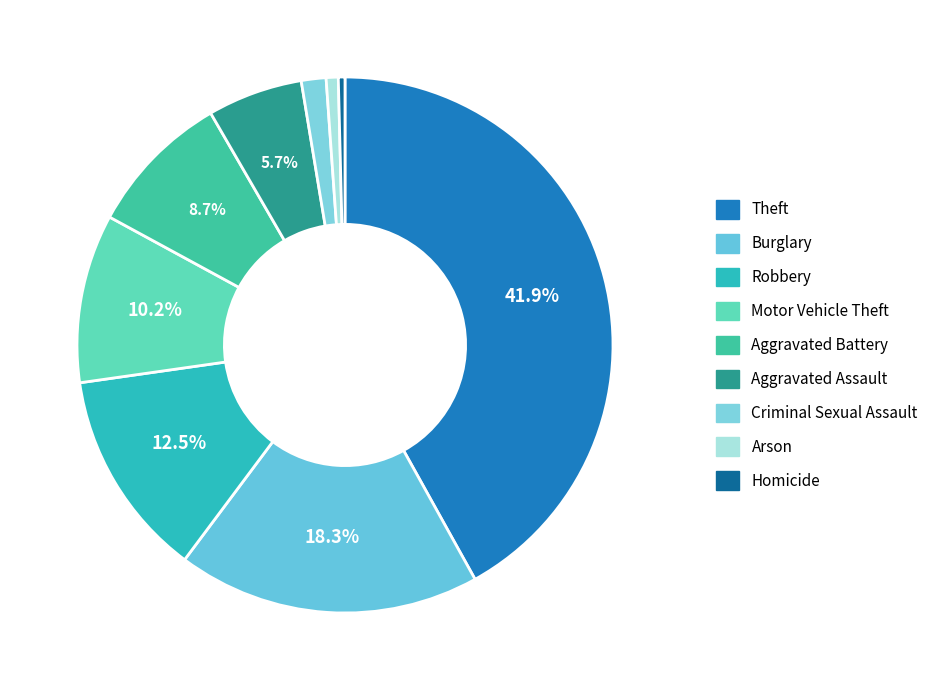

To the nearest percent, what is the difference between the largest and smallest slice percentages?

42%